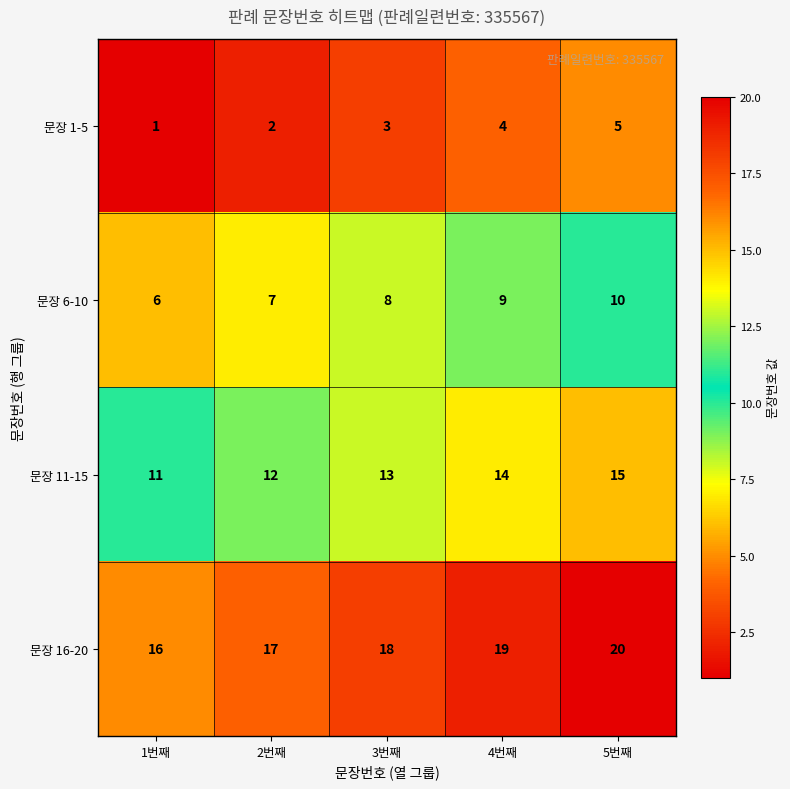

Reading left to right, what are all the values shown in this chart?

문장 1-5: 1번째=1	2번째=2	3번째=3	4번째=4	5번째=5
문장 6-10: 1번째=6	2번째=7	3번째=8	4번째=9	5번째=10
문장 11-15: 1번째=11	2번째=12	3번째=13	4번째=14	5번째=15
문장 16-20: 1번째=16	2번째=17	3번째=18	4번째=19	5번째=20